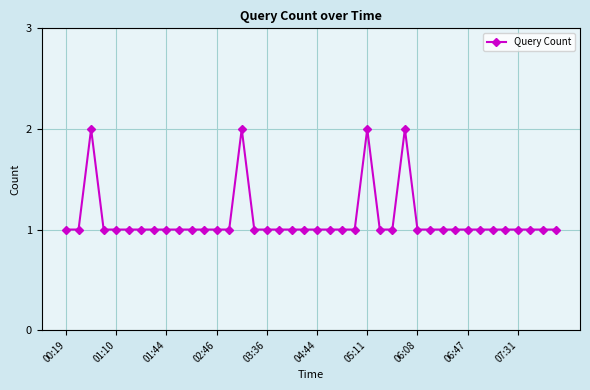

What is the value of the 27th point from the left?

1